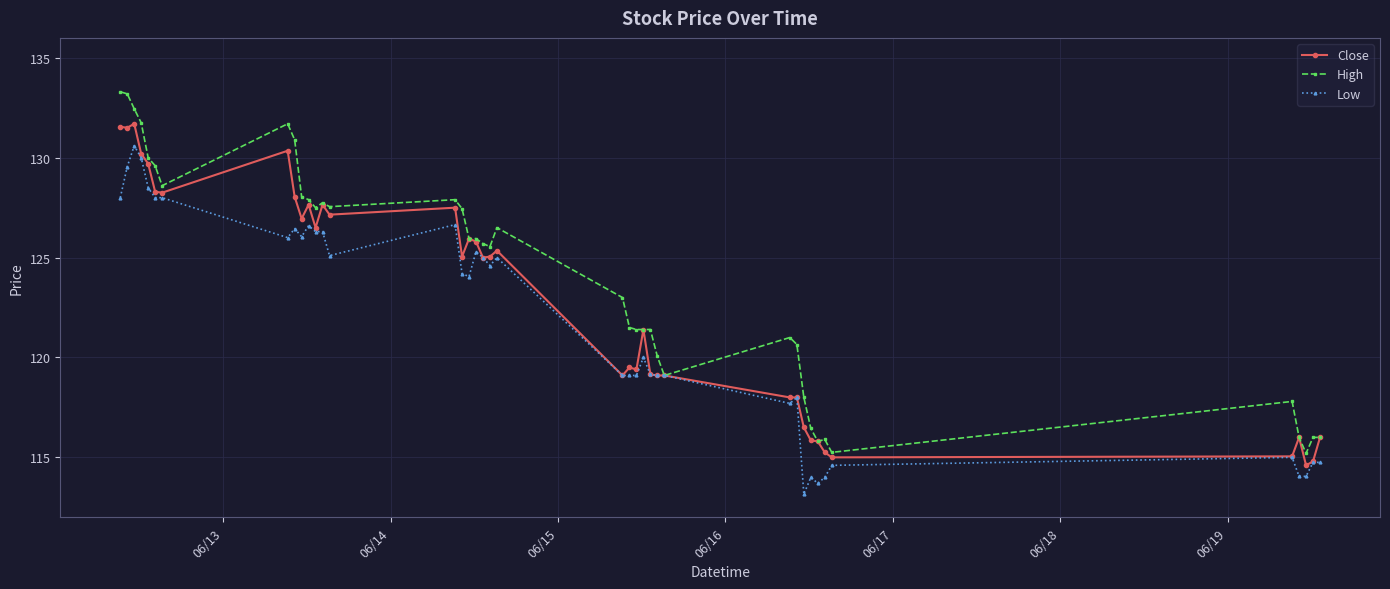

List the series in order of their peak value, lowest first.

Low, Close, High